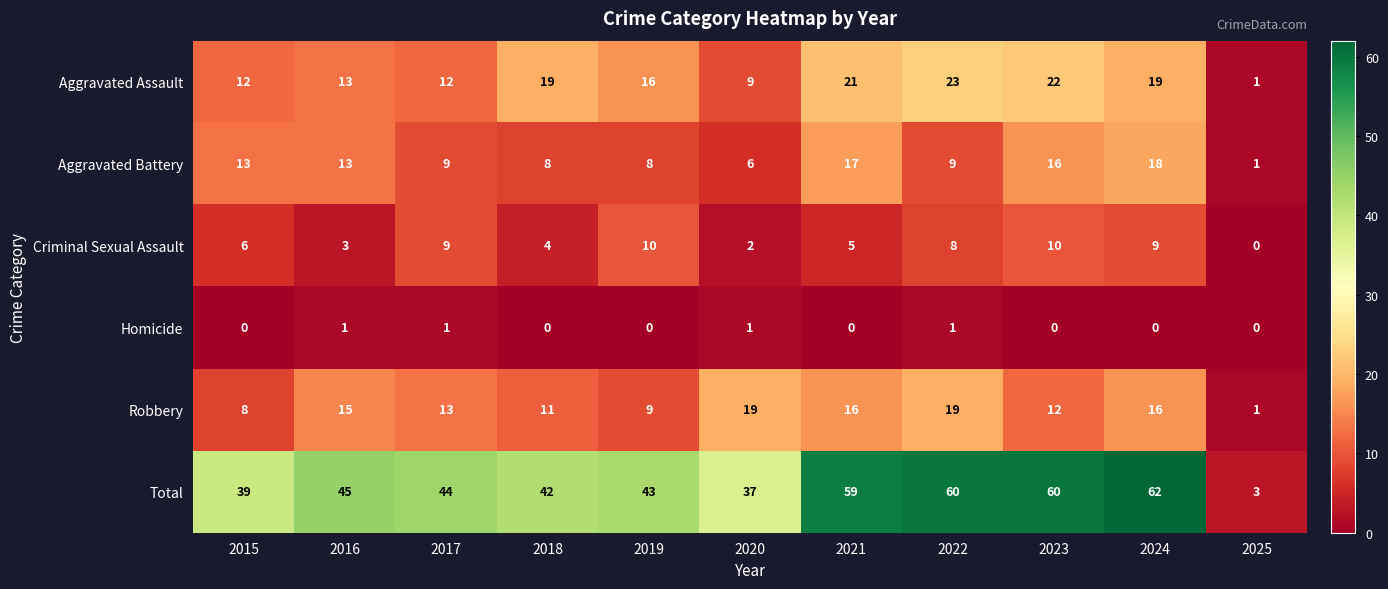

Rank the series by their maximum value, from lowest to highest.

Homicide, Criminal Sexual Assault, Aggravated Battery, Robbery, Aggravated Assault, Total